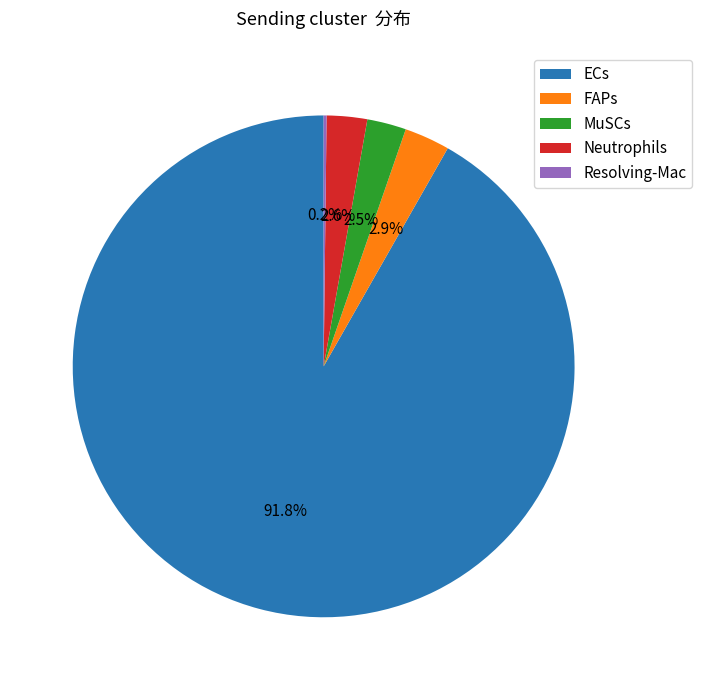

Is there any slice that represents more than half of the pie?

Yes